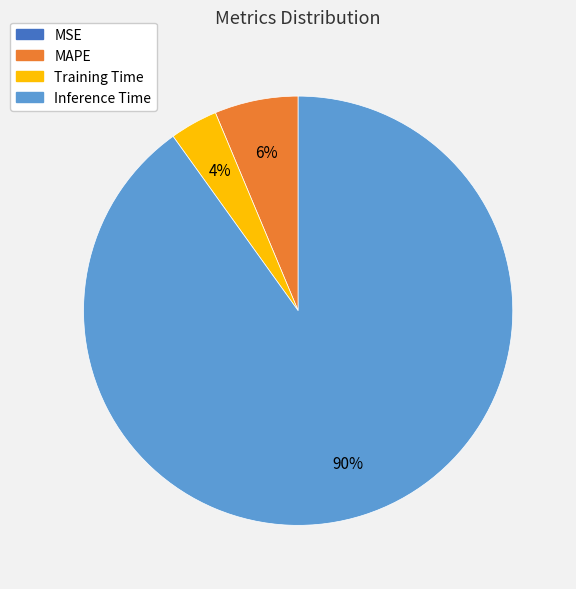

What is the majority slice?

Inference Time